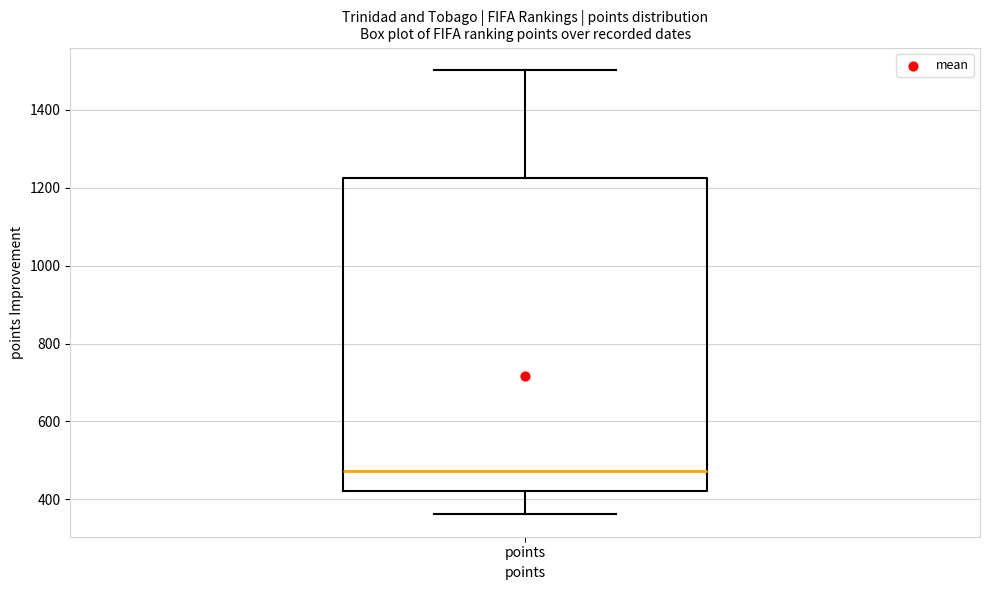

Where is the lower edge of the box for points on the y-axis? The values are not printed on the chart, so give them approximately, as read against the axis.

420